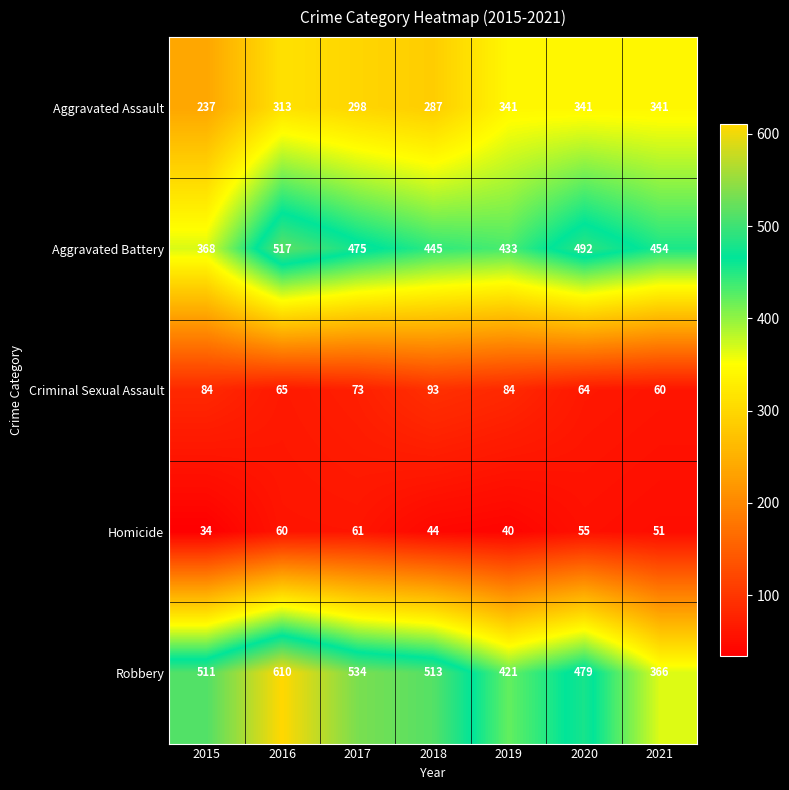

Where does the Criminal Sexual Assault series first go above 73?

2015